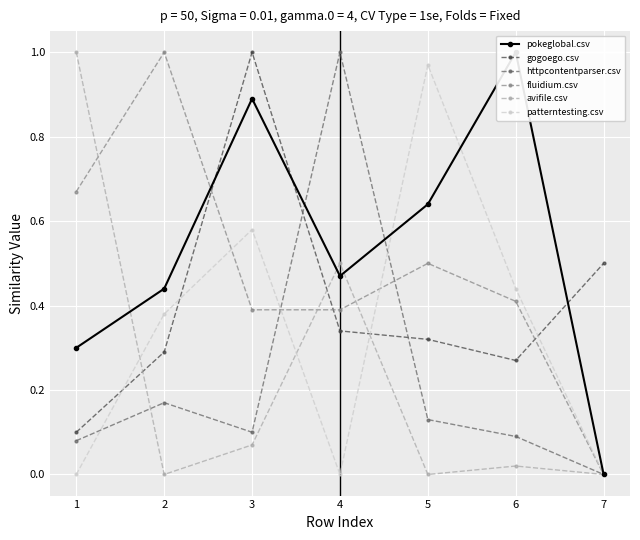

Between 3 and 6, which series saw the biggest shift?

gogoego.csv